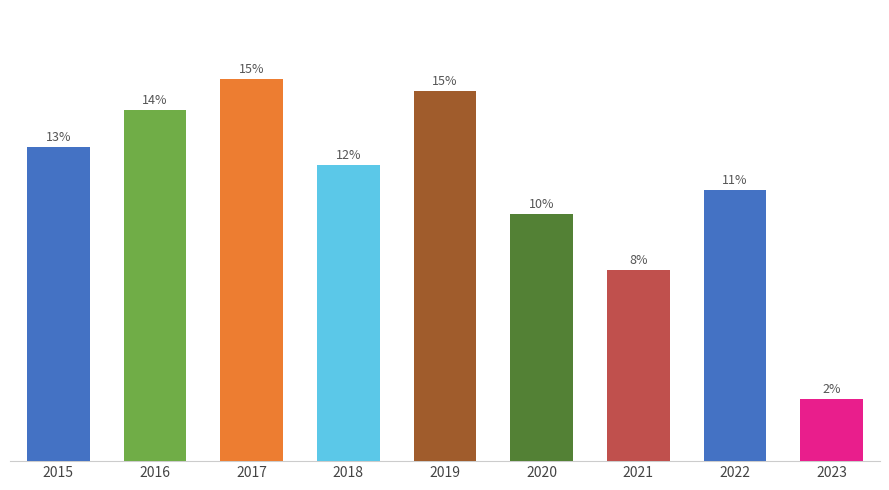

The value at 2017 is 41. True or false?

False